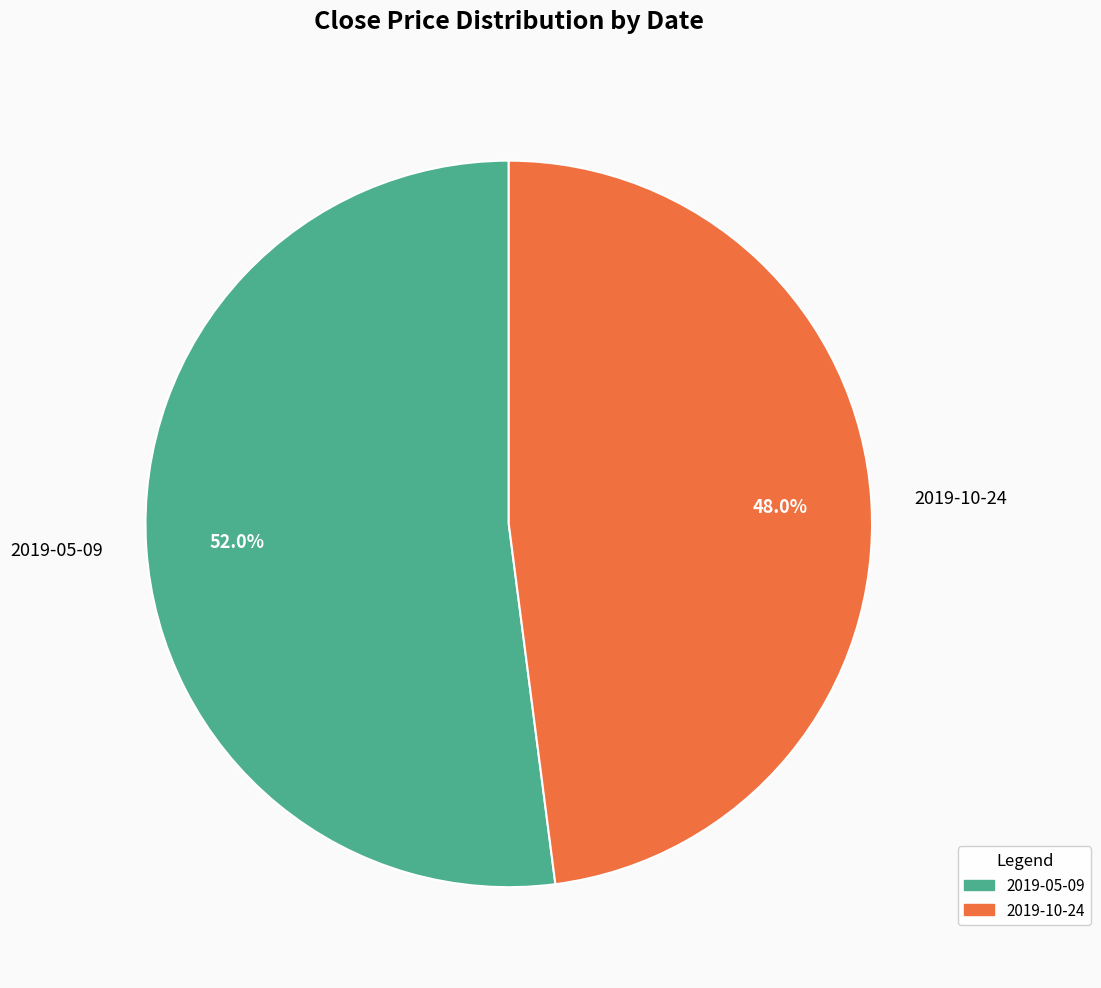

Which has a higher value, 2019-05-09 or 2019-10-24?

2019-05-09